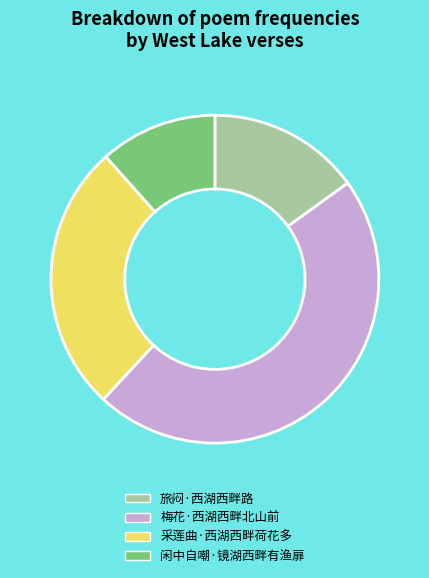

Rank the categories by value from lowest to highest.

闲中自嘲·镜湖西畔有渔扉, 旅闷·西湖西畔路, 采莲曲·西湖西畔荷花多, 梅花·西湖西畔北山前